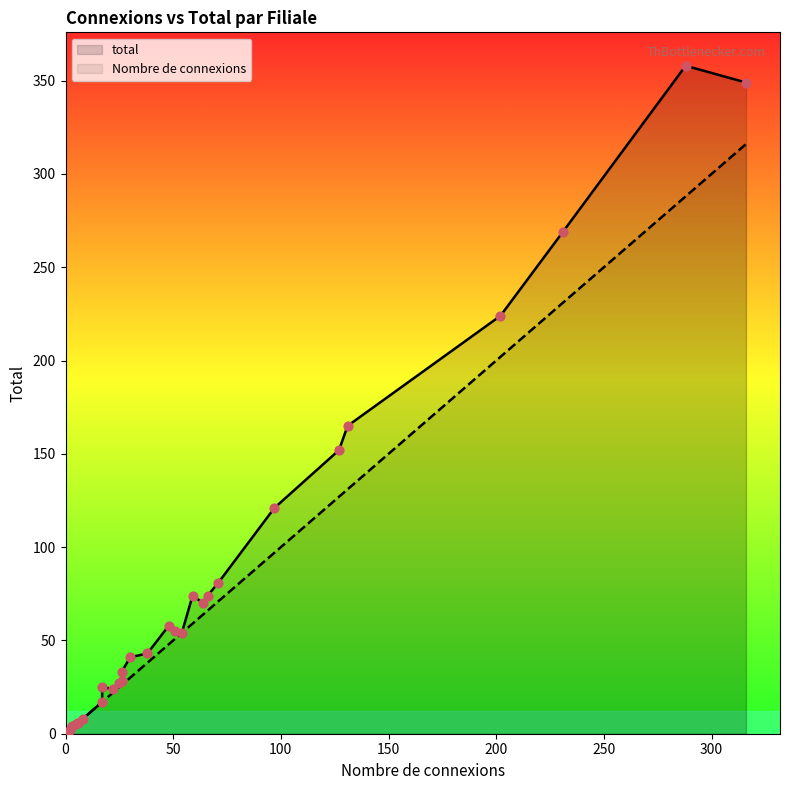

Which series has the largest Y range (max minus min)?

total